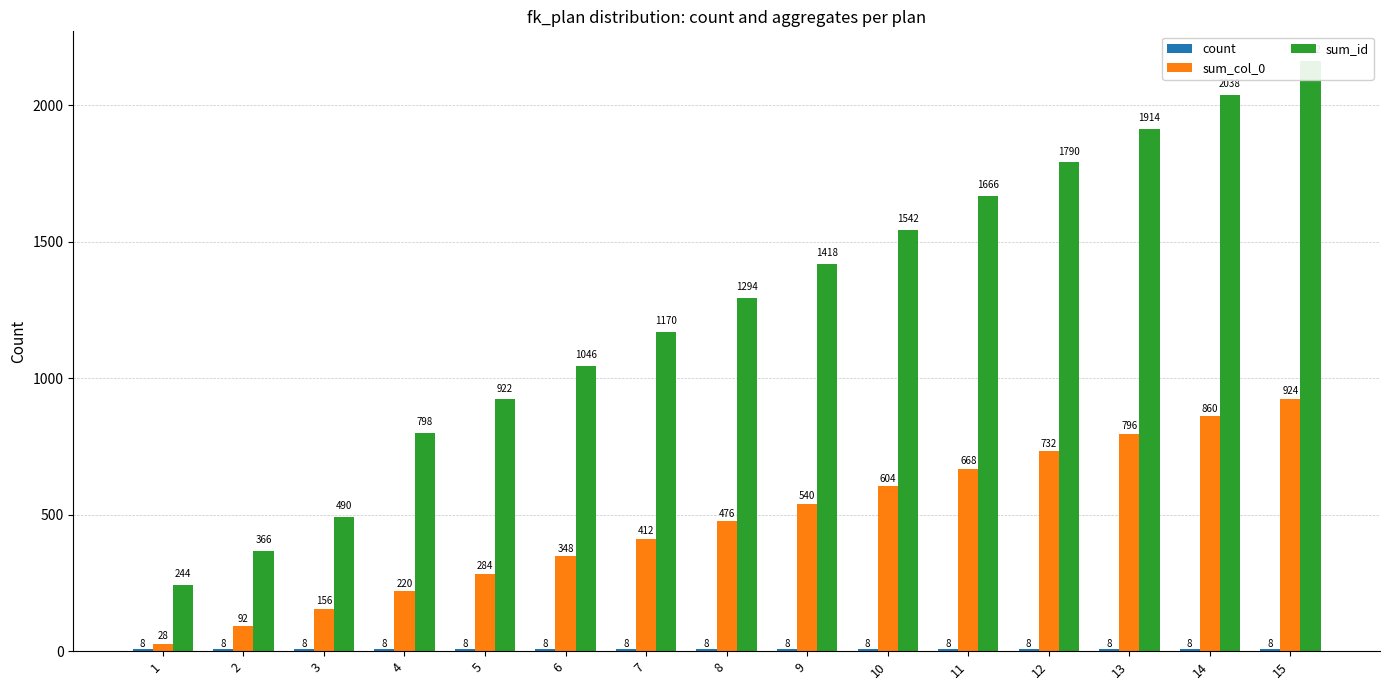

Are the bars horizontal?

No